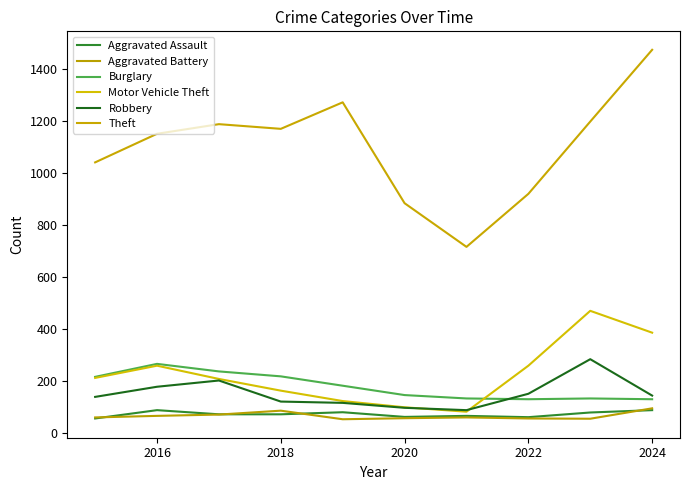

Reading right to left, transcribe all the data shown in this chart.

Aggravated Assault: 88	79	61	66	62	80	72	72	88	56
Aggravated Battery: 95	55	56	60	57	53	86	71	66	60
Burglary: 130	133	130	133	146	182	218	237	266	216
Motor Vehicle Theft: 386	470	259	82	99	123	163	208	259	212
Robbery: 144	284	151	88	97	116	121	202	178	139
Theft: 1474	1198	920	716	884	1272	1170	1188	1151	1041